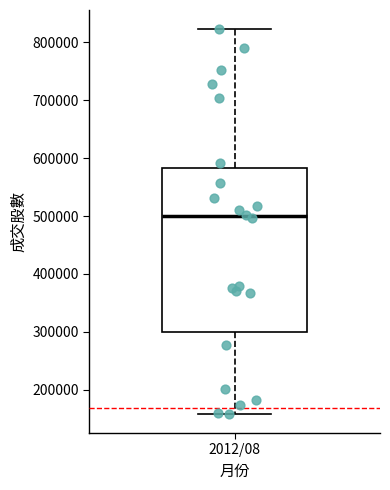

Where is the upper edge of the box for 2012/08 on the y-axis? The values are not printed on the chart, so give them approximately, as read against the axis.

580000